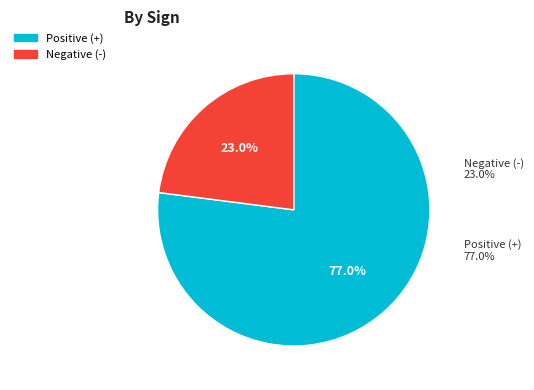

Rank the categories by value from highest to lowest.

+, -